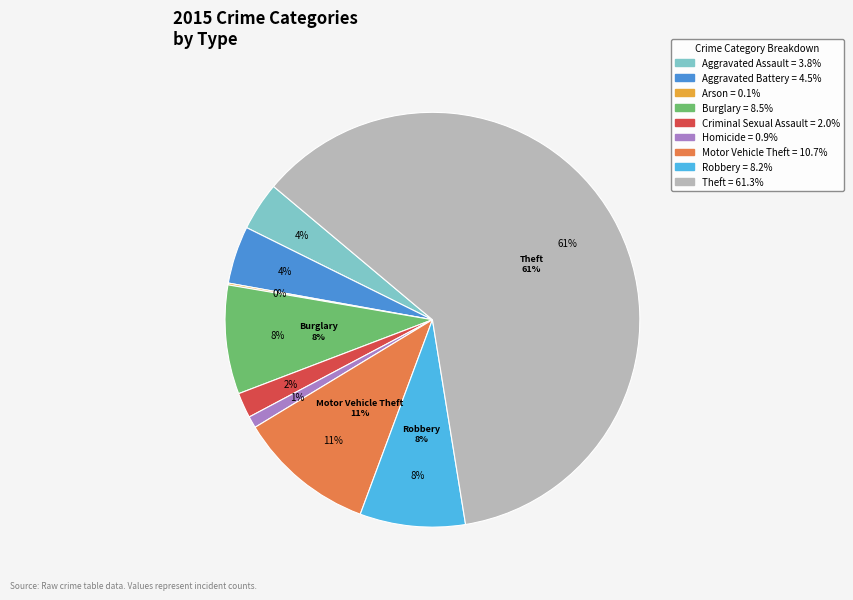

What percentage do Robbery and Aggravated Assault together represent?

12.0%